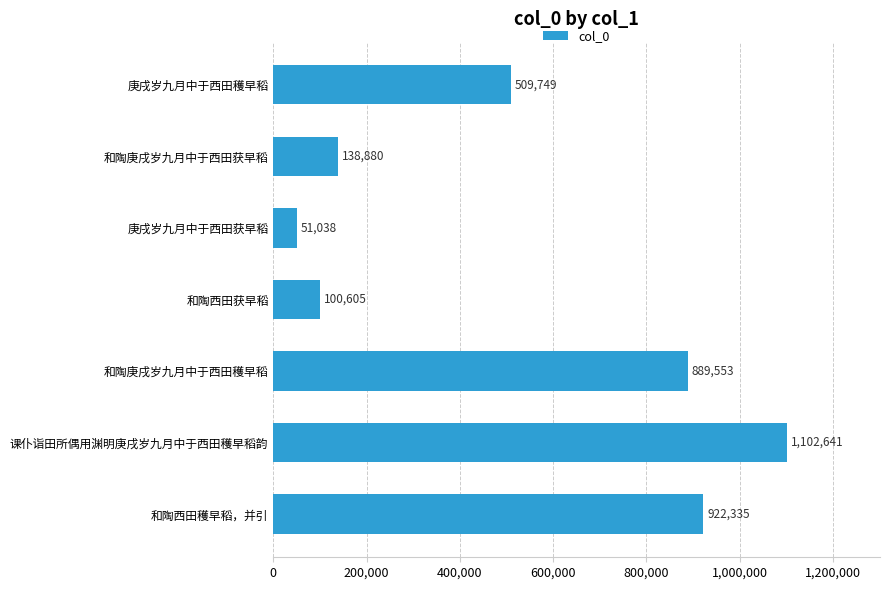

What is the difference between the maximum and minimum values?

1051603